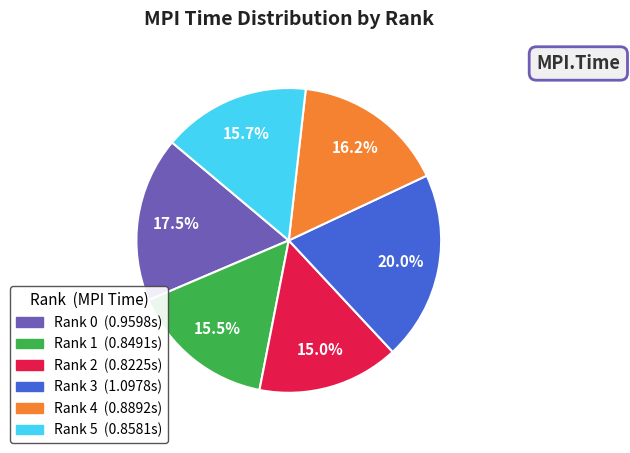

To the nearest percent, what is the difference between the largest and smallest slice percentages?

5%